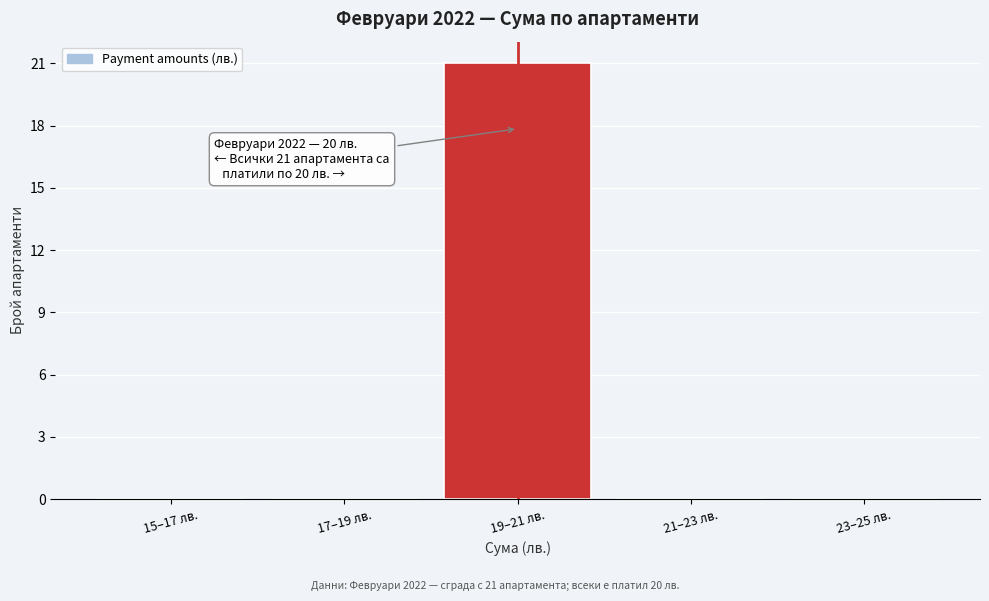

Reading left to right, list all the values displayed in this chart.

15–17 лв.=0	17–19 лв.=0	19–21 лв.=21	21–23 лв.=0	23–25 лв.=0